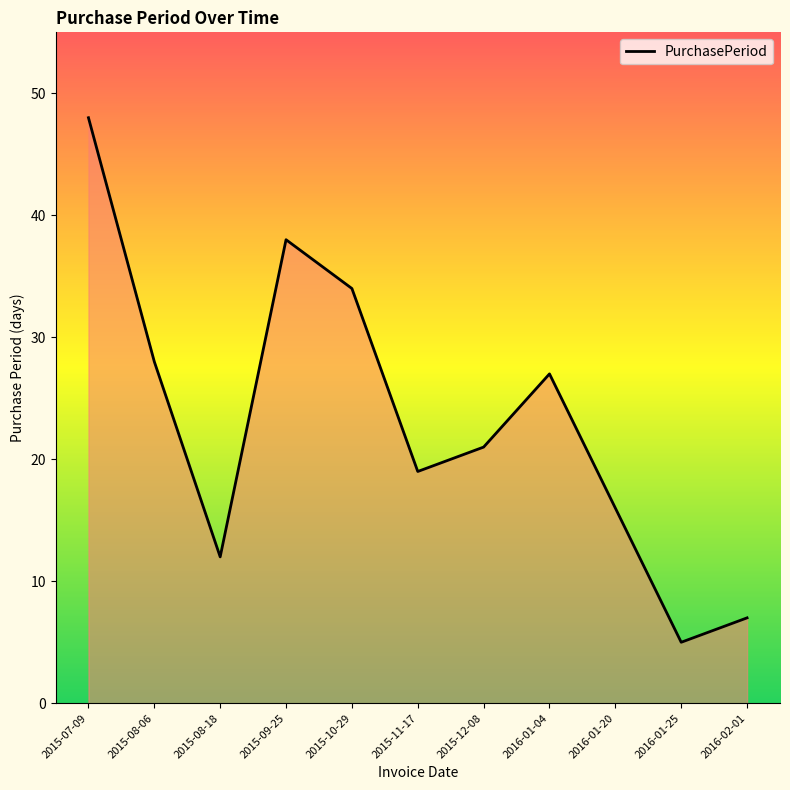

What is the change in value from 2015-08-18 to 2016-01-04?

+15